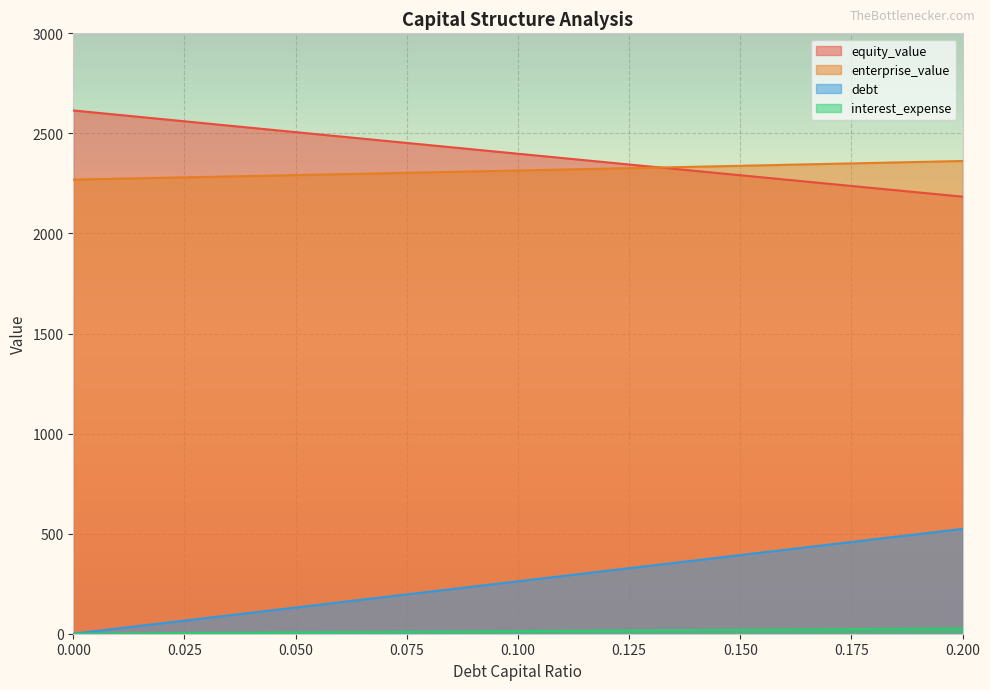

What is the difference between the equity_value values at 0.0 and 0.01?

21.7